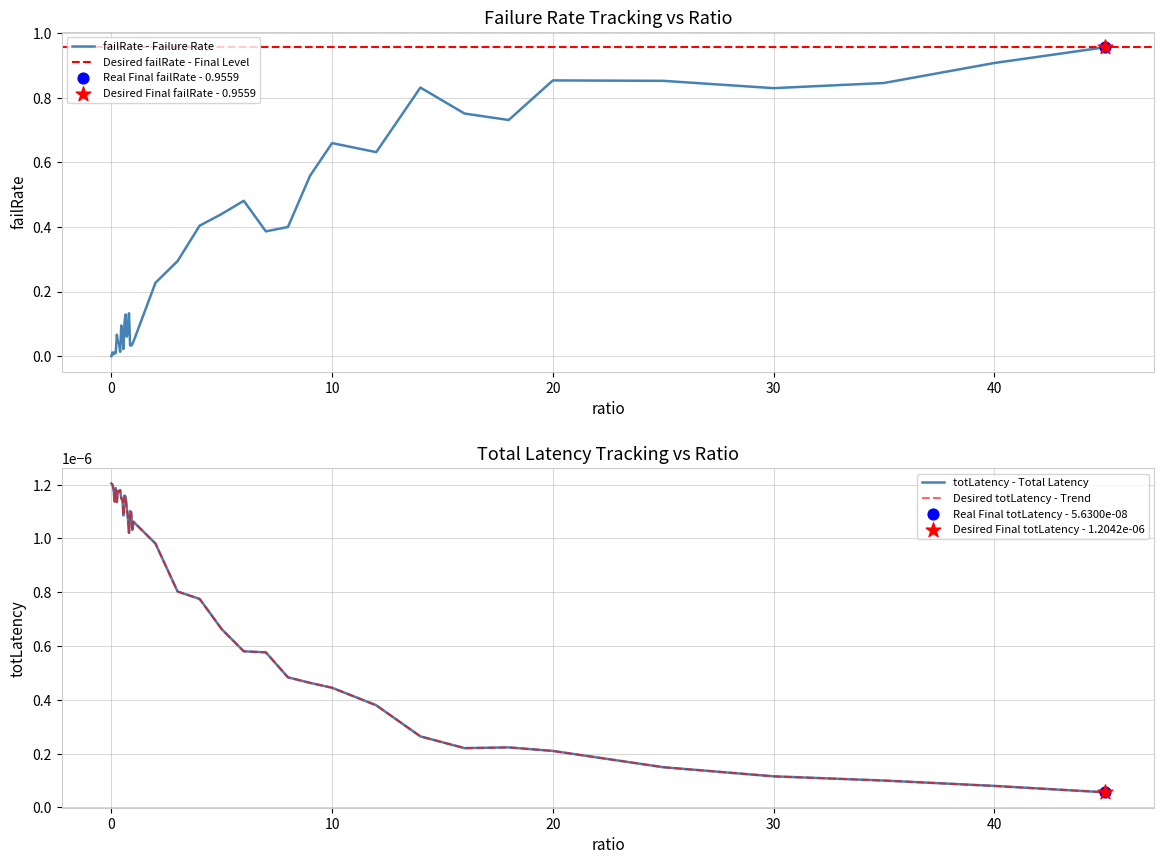

Is it true that failRate - Failure Rate equals 0.5 at 30?

False